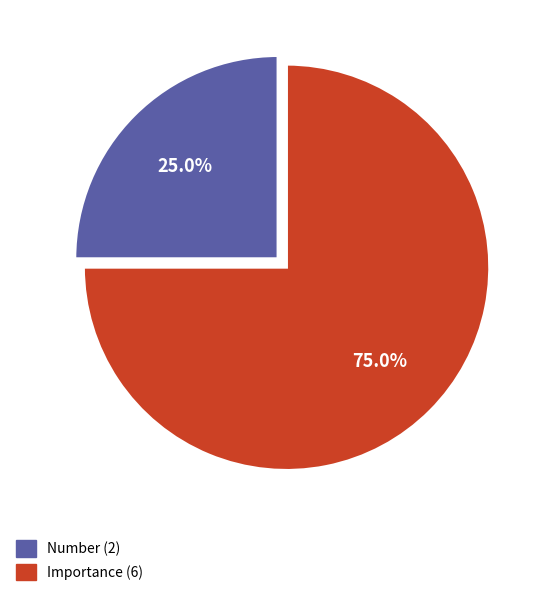

Is there a majority slice in this chart?

Yes